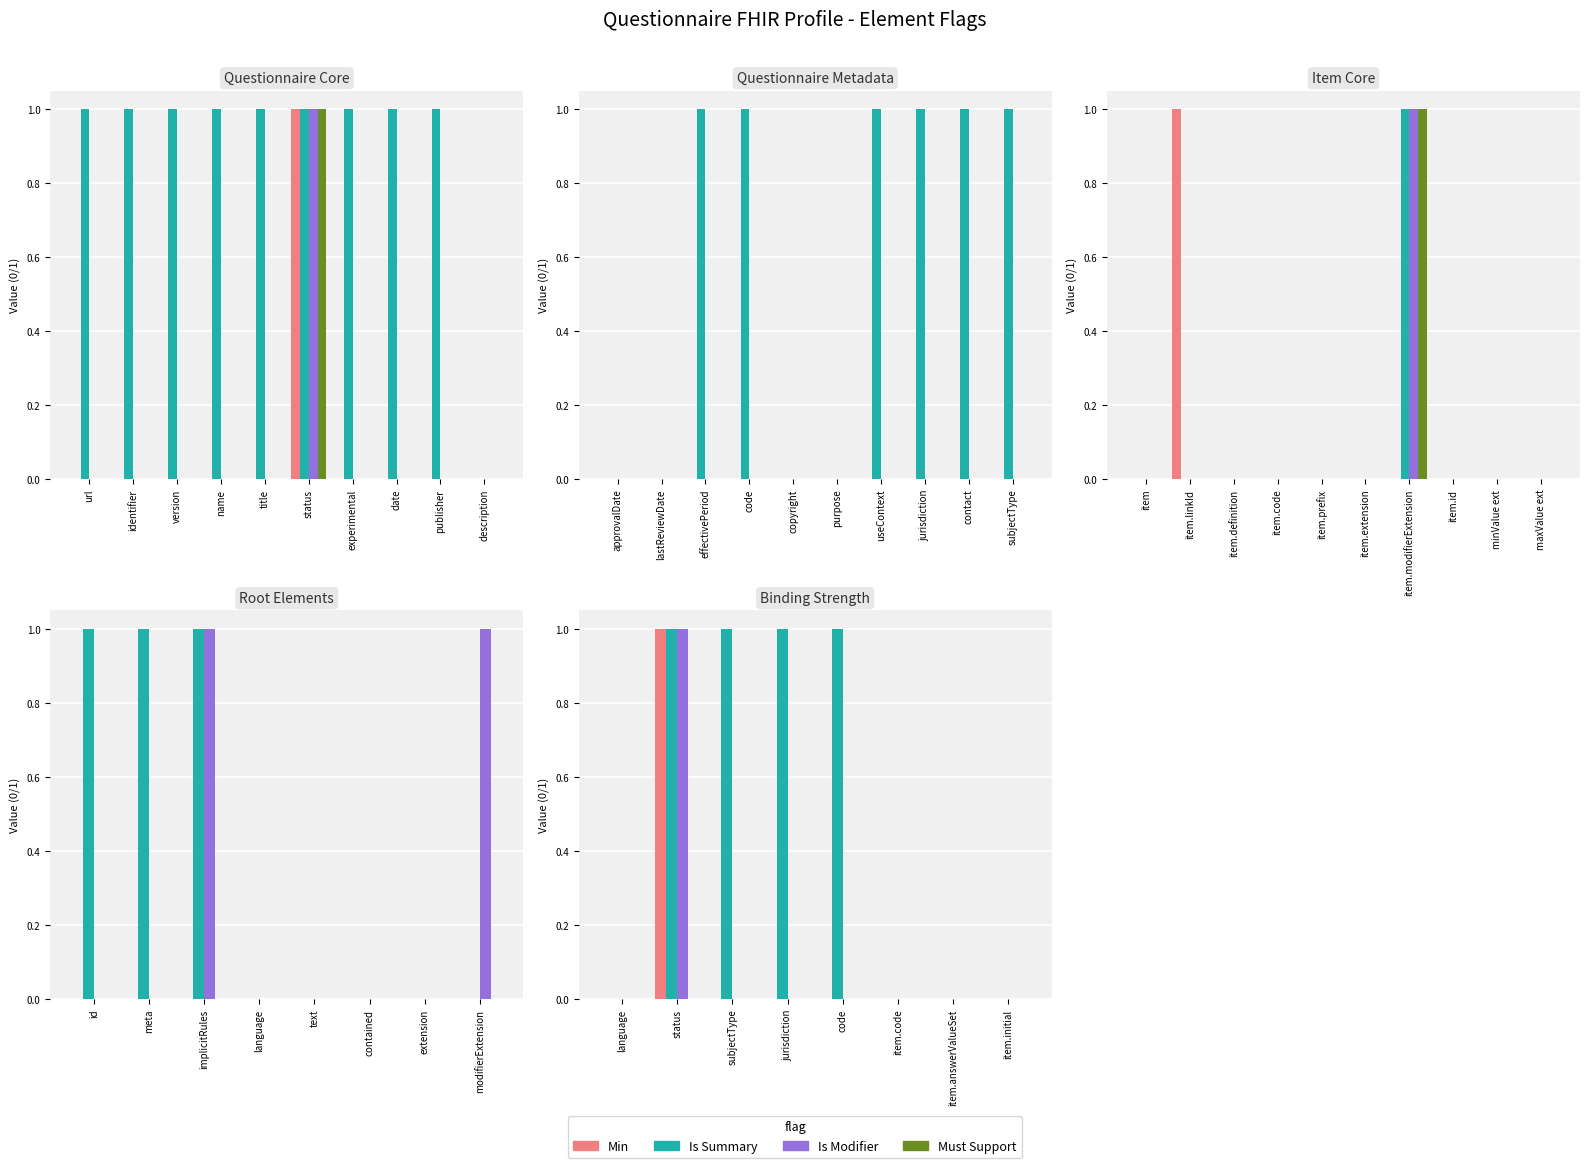

What is the spread (max minus min) of values at status?

1